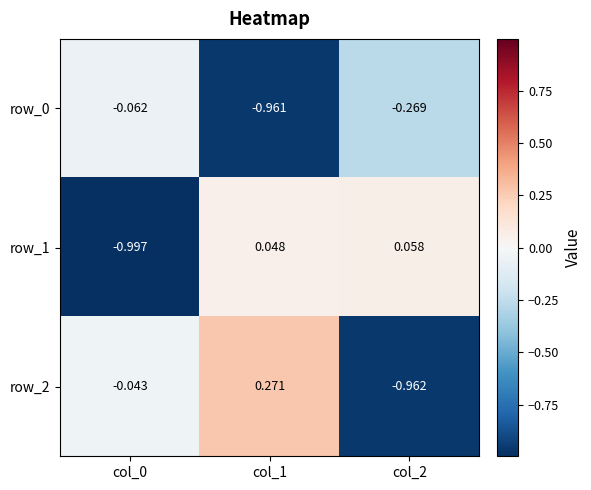

What is the difference between the maximum and second lowest values in the row_0 series?

0.2